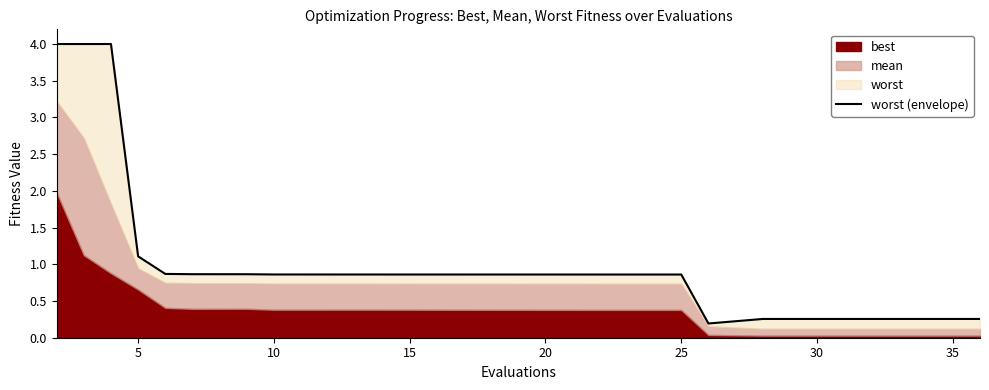

Read the value at 25.

0.9